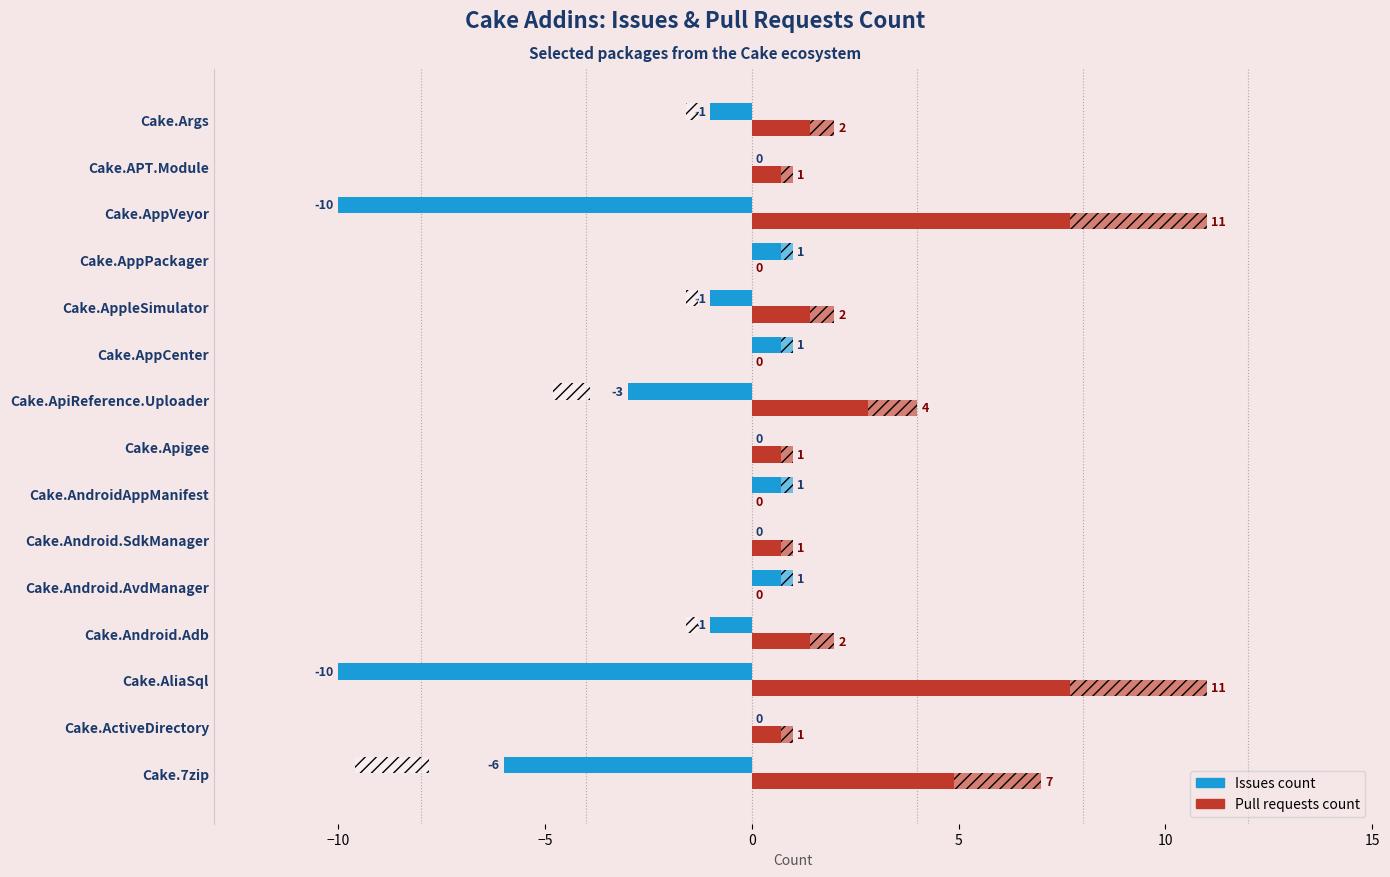

What is the total value across all series at Cake.Android.SdkManager?

1